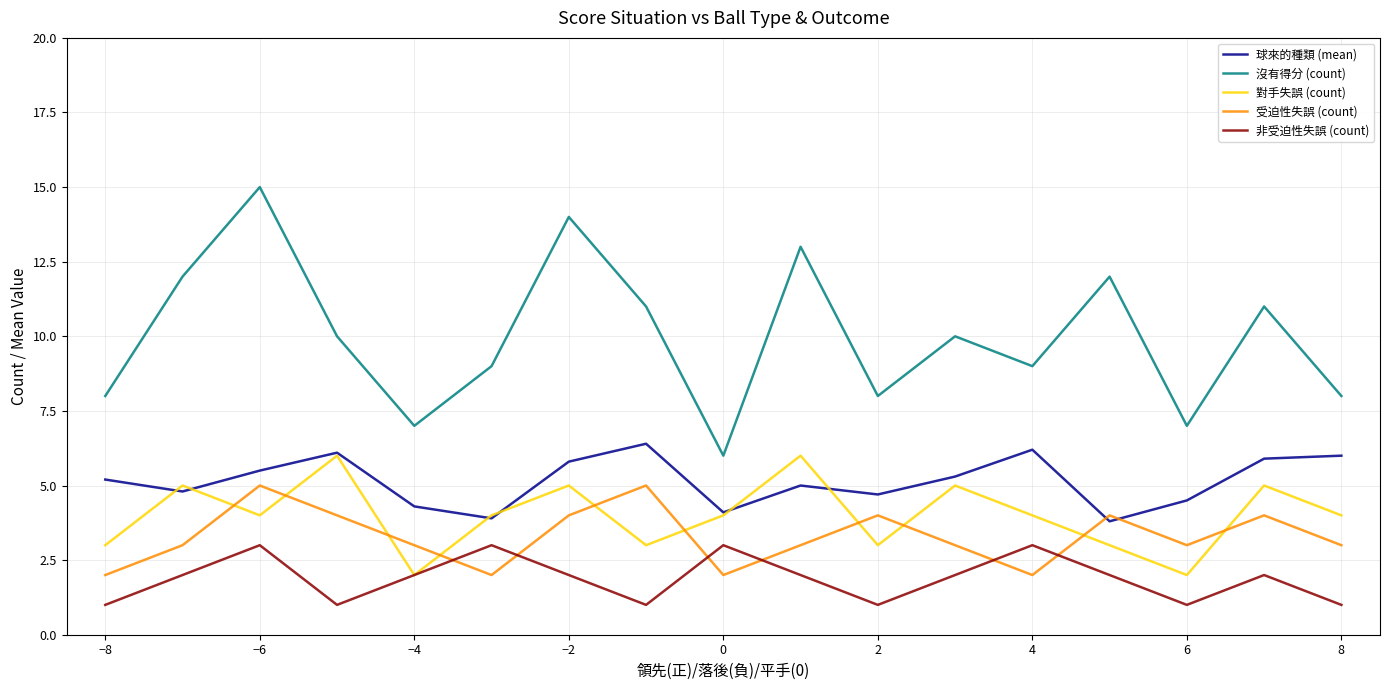

True or false: 非受迫性失誤 (count) and 球來的種類 (mean) cross at least once.

False